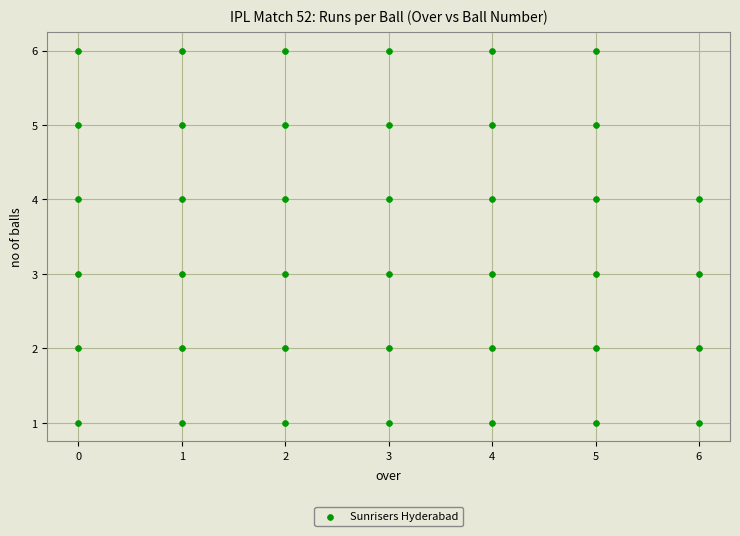

What is the range of Y values (max minus min)?

5